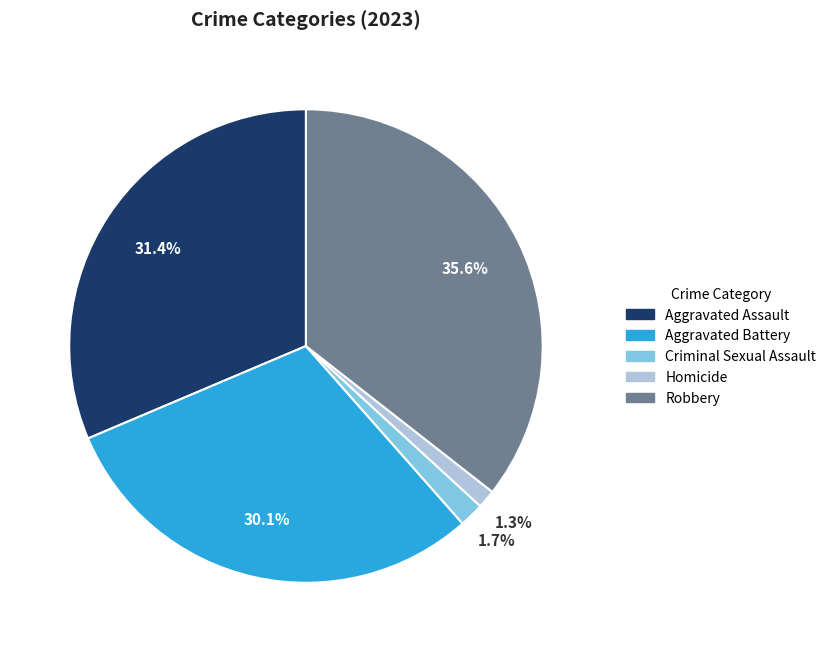

Which has a higher value, Aggravated Assault or Robbery?

Robbery